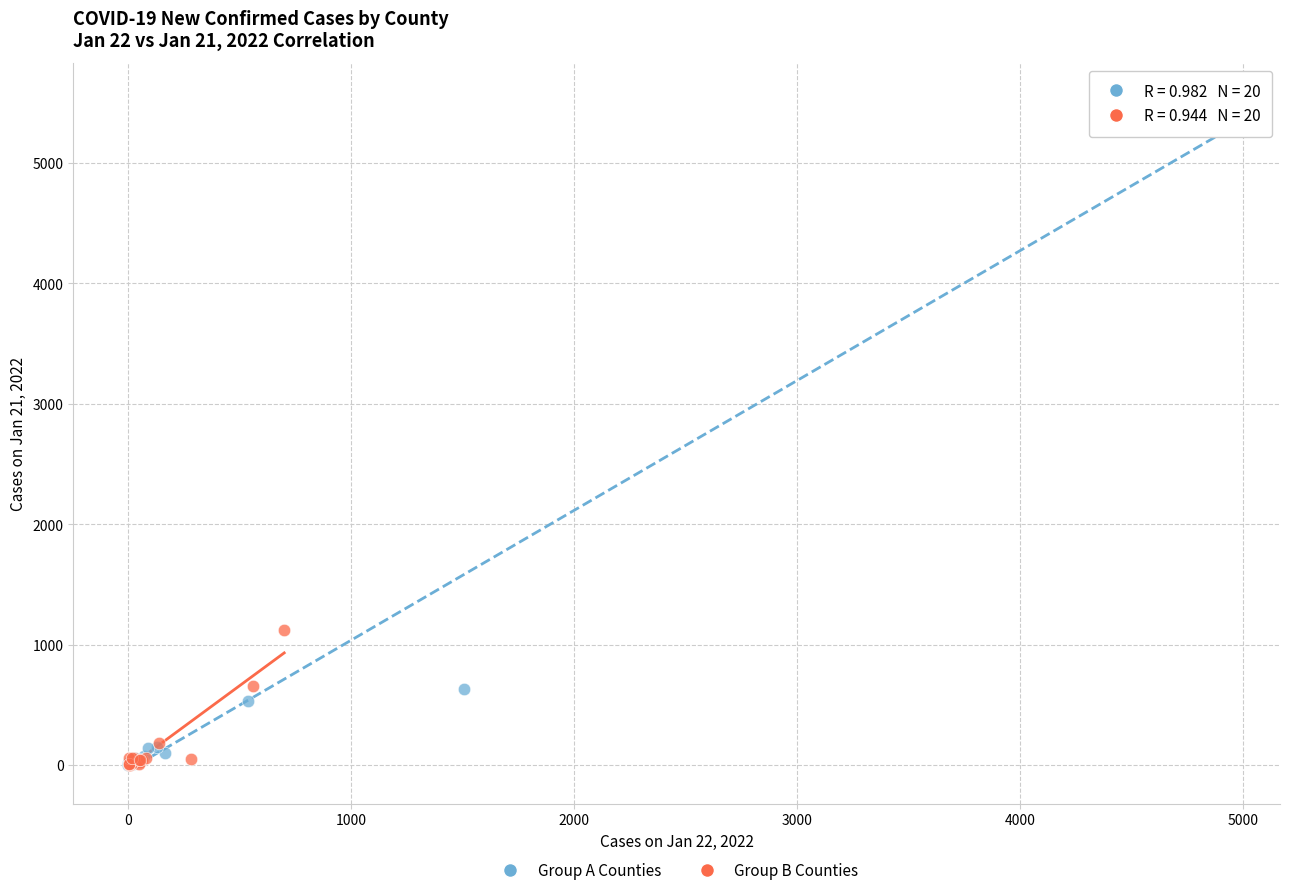

Which series has the widest spread of Y values?

Group A Counties